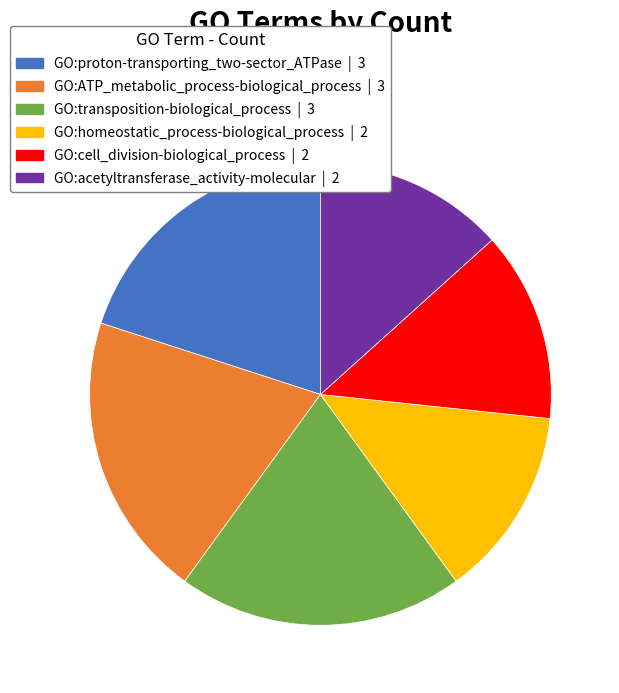

How many slices are in this pie chart?

6